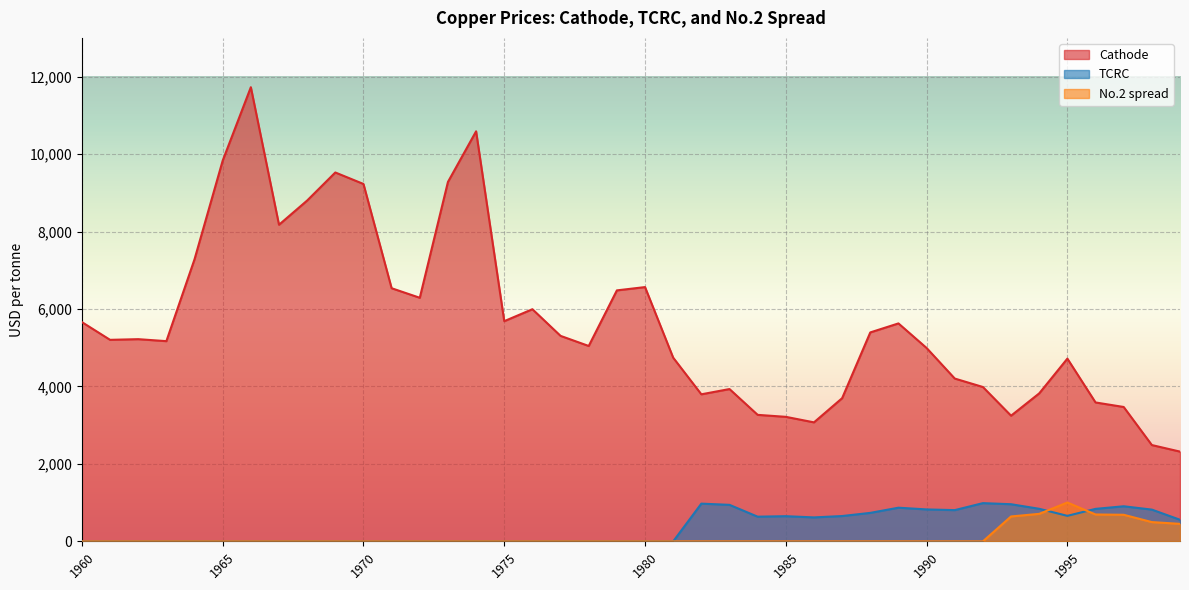

Reading right to left, extract all data points from this chart.

Cathode: 2318.0	2487.0	3470.1	3586.9	4718.8	3821.5	3245.0	3985.9	4204.3	4993.2	5627.8	5395.4	3697.3	3073.1	3215.7	3266.8	3933.2	3797.2	4742.9	6565.9	6480.7	5045.2	5306.1	5994.3	5685.8	10588.1	9280.4	6289.8	6536.2	9228.0	9525.0	8800.9	8175.4	11726.7	9831.1	7284.6	5169.9	5221.0	5203.6	5661.5
TCRC: 558.0	820.3	906.4	839.2	659.2	841.3	959.2	987.5	807.1	825.1	869.6	735.8	654.3	619.1	650.5	637.6	943.2	974.4	0.0	0.0	0.0	0.0	0.0	0.0	0.0	0.0	0.0	0.0	0.0	0.0	0.0	0.0	0.0	0.0	0.0	0.0	0.0	0.0	0.0	0.0
No.2 spread: 452.2	498.1	686.9	694.3	1003.2	710.6	643.4	0.0	0.0	0.0	0.0	0.0	0.0	0.0	0.0	0.0	0.0	0.0	0.0	0.0	0.0	0.0	0.0	0.0	0.0	0.0	0.0	0.0	0.0	0.0	0.0	0.0	0.0	0.0	0.0	0.0	0.0	0.0	0.0	0.0